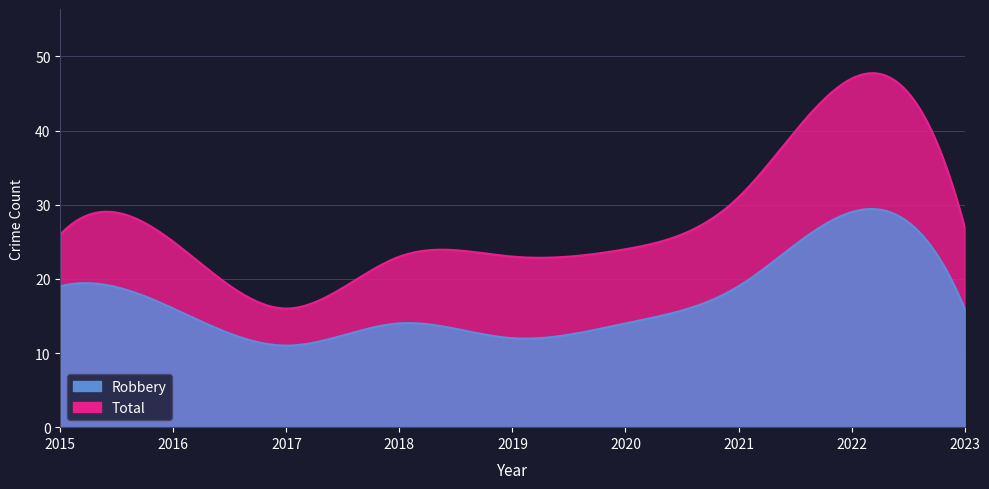

What is the difference between the maximum and minimum values in the Total series?

31